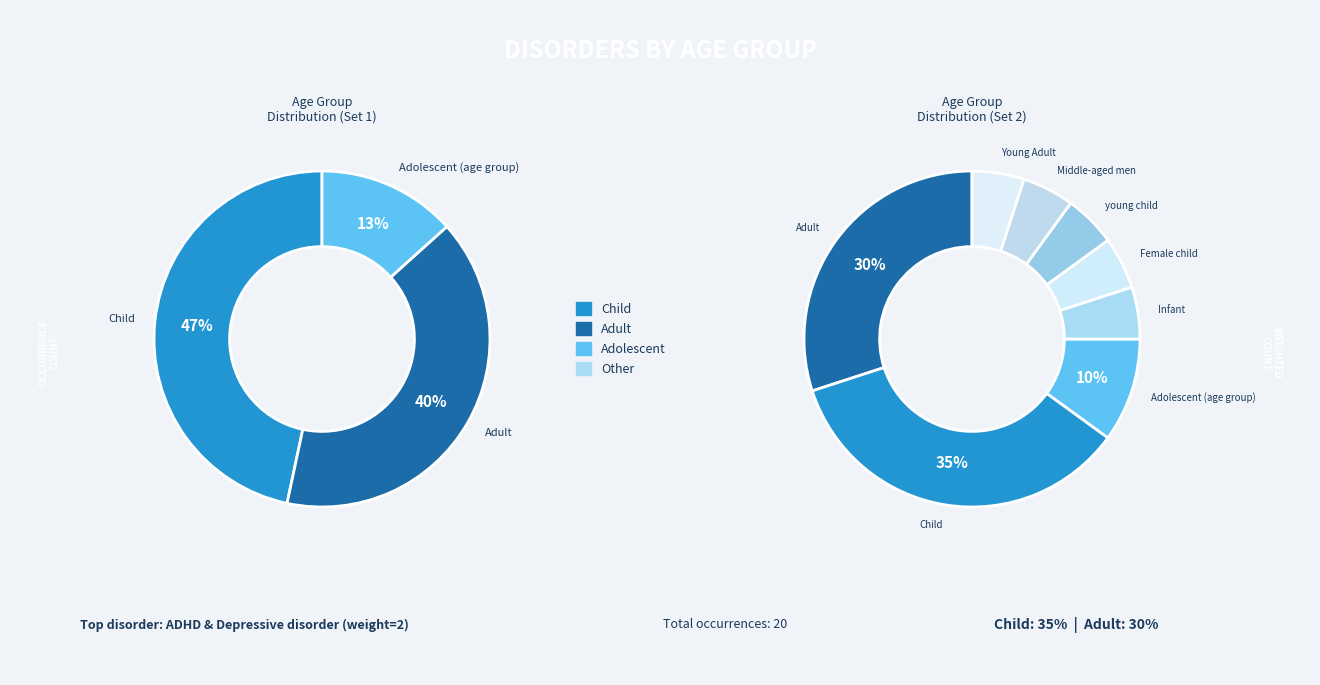

Between Infant and Adolescent (age group), which is larger?

Adolescent (age group)